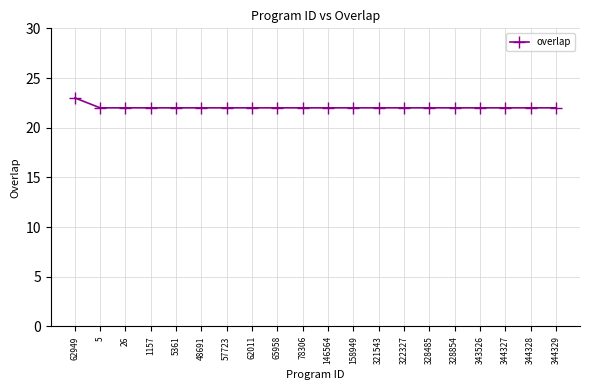

At which category does the chart reach its peak across all series?

62949